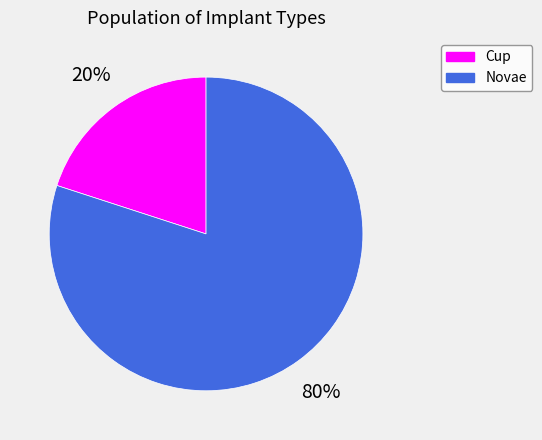

The Cup slice represents 20% of the pie. True or false?

True